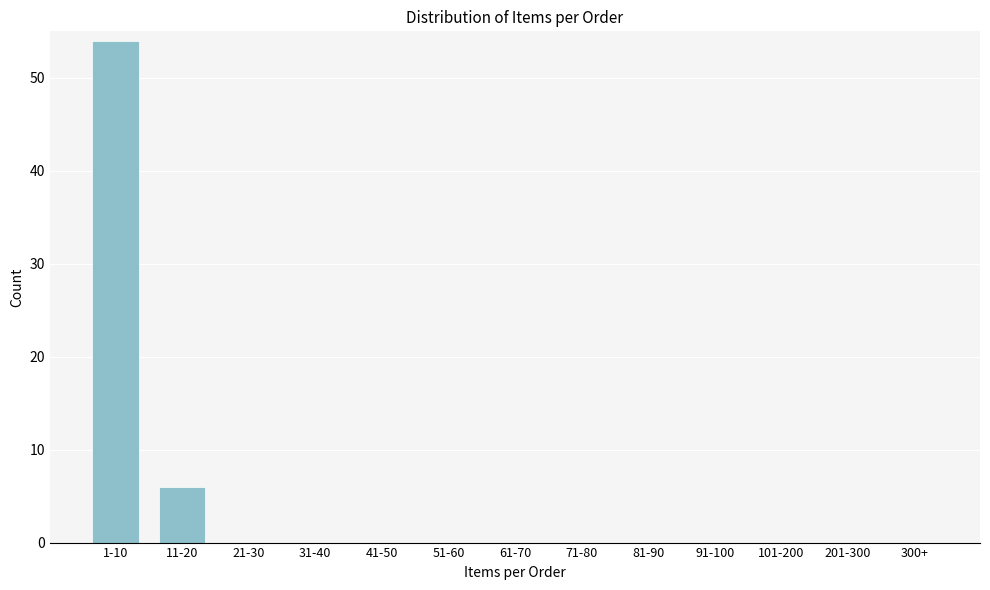

Reading left to right, extract all data points from this chart.

1-10=54	11-20=6	21-30=0	31-40=0	41-50=0	51-60=0	61-70=0	71-80=0	81-90=0	91-100=0	101-200=0	201-300=0	300+=0